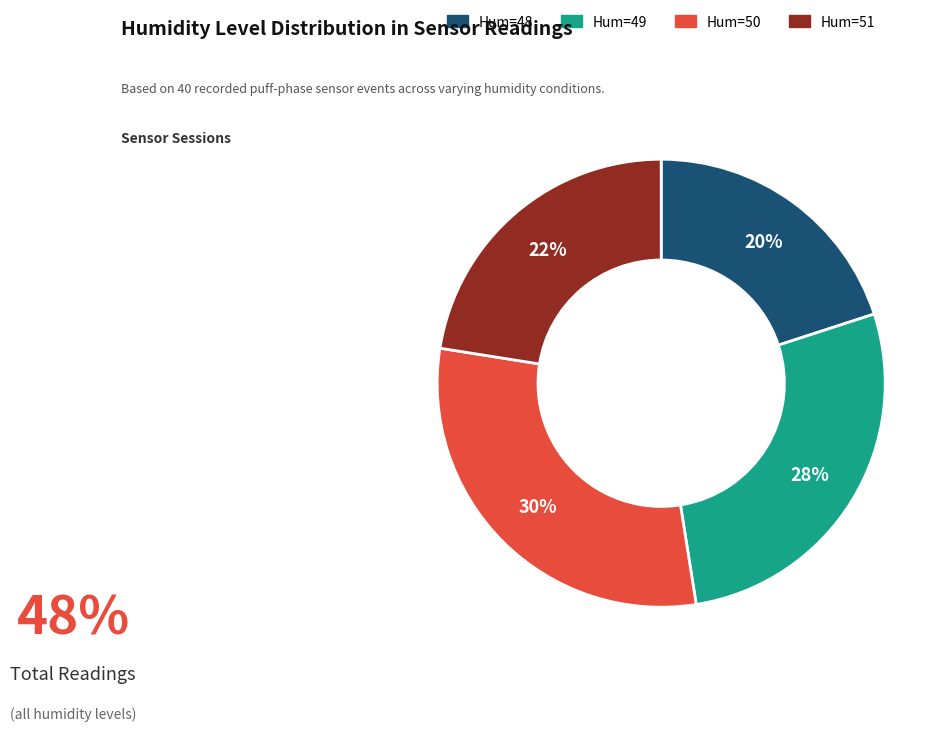

Does any single category account for the majority?

No